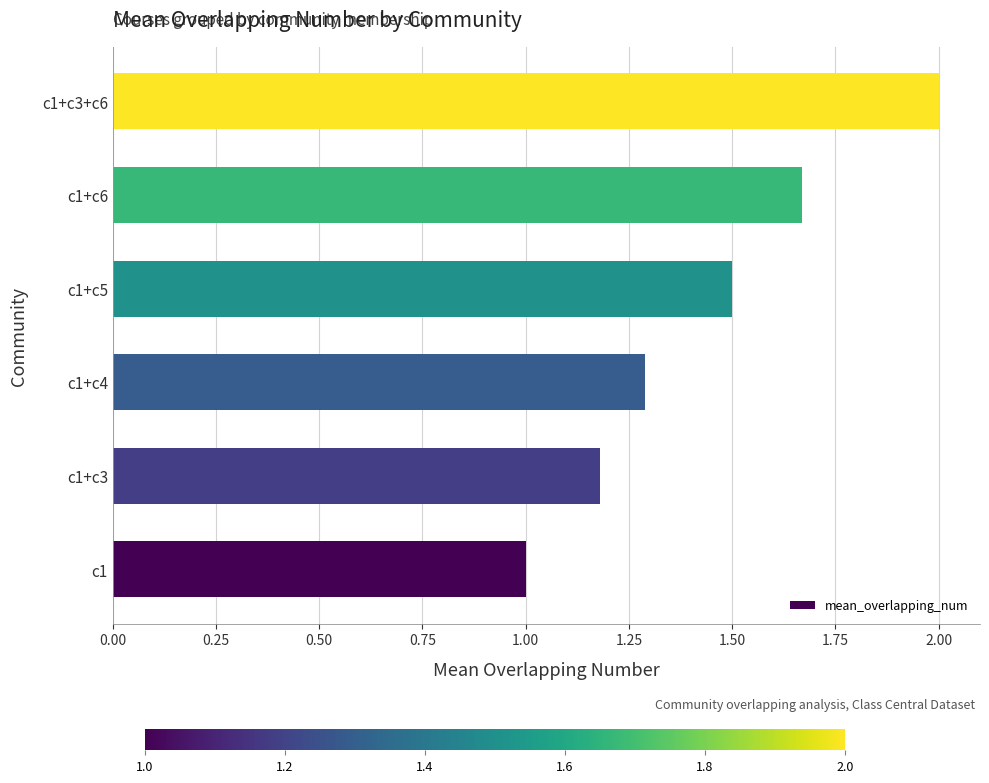

Between c1+c6 and c1+c3+c6, which is larger?

c1+c3+c6